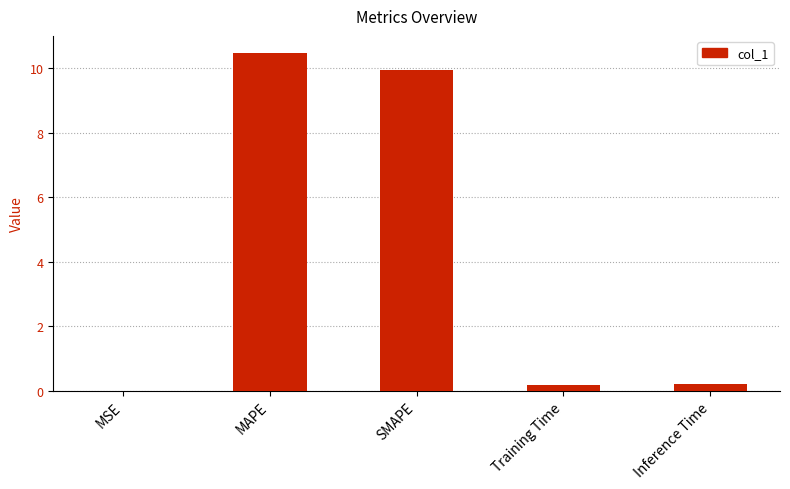

What is the average value?

4.2